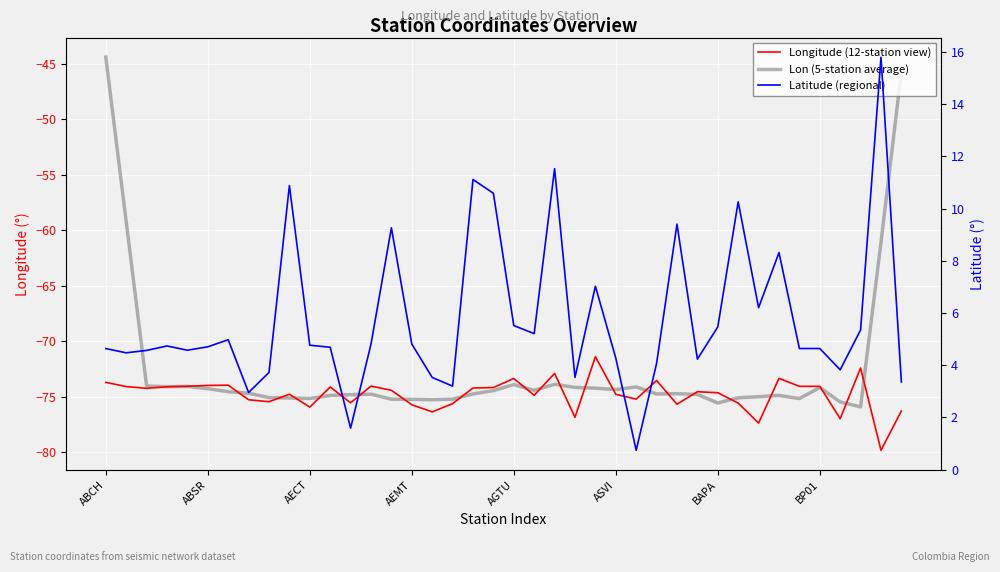

Rank the series by their maximum value, from lowest to highest.

Longitude (12-station view), Lon (5-station average), Latitude (regional)